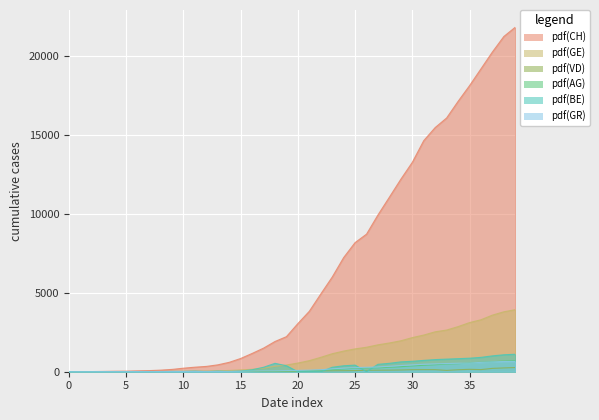

Is it true that AG equals 147 at 2020-04-03?

False